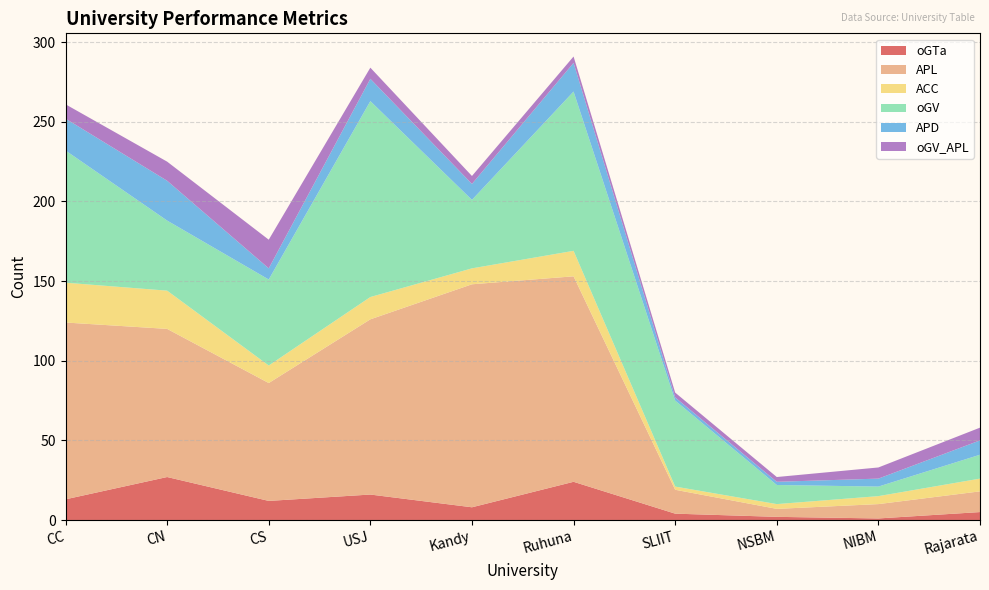

Reading left to right, what are all the values shown in this chart?

oGTa: CC=13	CN=27	CS=12	USJ=16	Kandy=8	Ruhuna=24	SLIIT=4	NSBM=2	NIBM=1	Rajarata=5
APL: CC=111	CN=93	CS=74	USJ=110	Kandy=140	Ruhuna=129	SLIIT=15	NSBM=5	NIBM=9	Rajarata=13
ACC: CC=25	CN=24	CS=11	USJ=14	Kandy=10	Ruhuna=16	SLIIT=2	NSBM=3	NIBM=5	Rajarata=8
oGV: CC=83	CN=44	CS=54	USJ=123	Kandy=43	Ruhuna=100	SLIIT=54	NSBM=12	NIBM=6	Rajarata=15
APD: CC=20	CN=25	CS=7	USJ=14	Kandy=10	Ruhuna=18	SLIIT=2	NSBM=2	NIBM=5	Rajarata=9
oGV_APL: CC=9	CN=12	CS=18	USJ=7	Kandy=5	Ruhuna=4	SLIIT=3	NSBM=3	NIBM=7	Rajarata=8